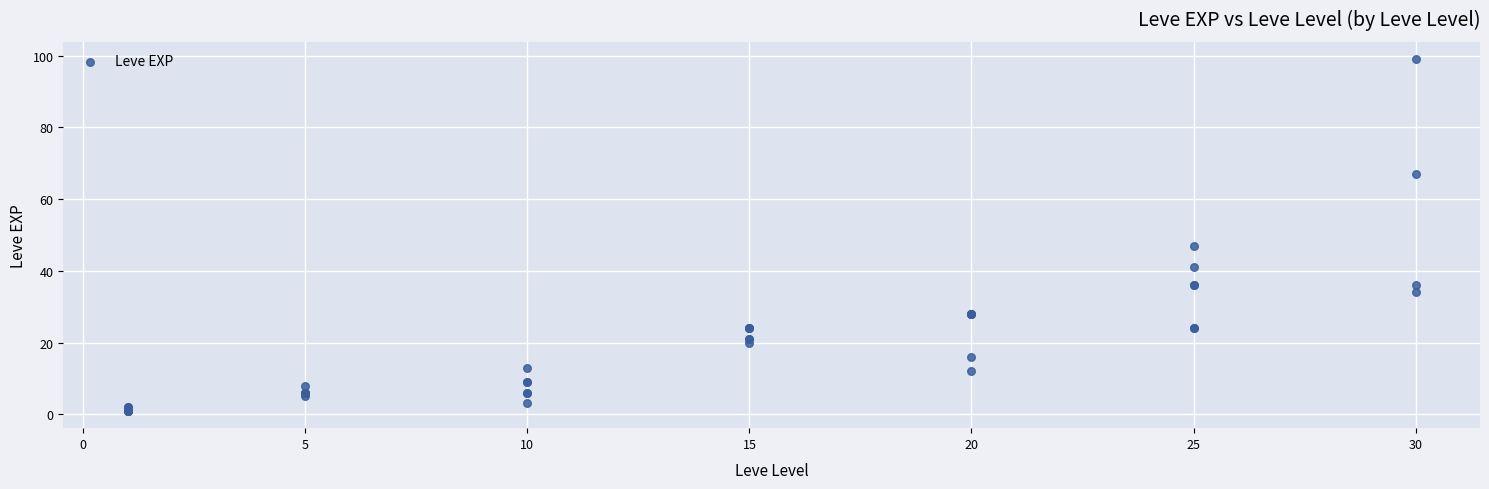

What Y value in the scatter plot is closest to 50?

47